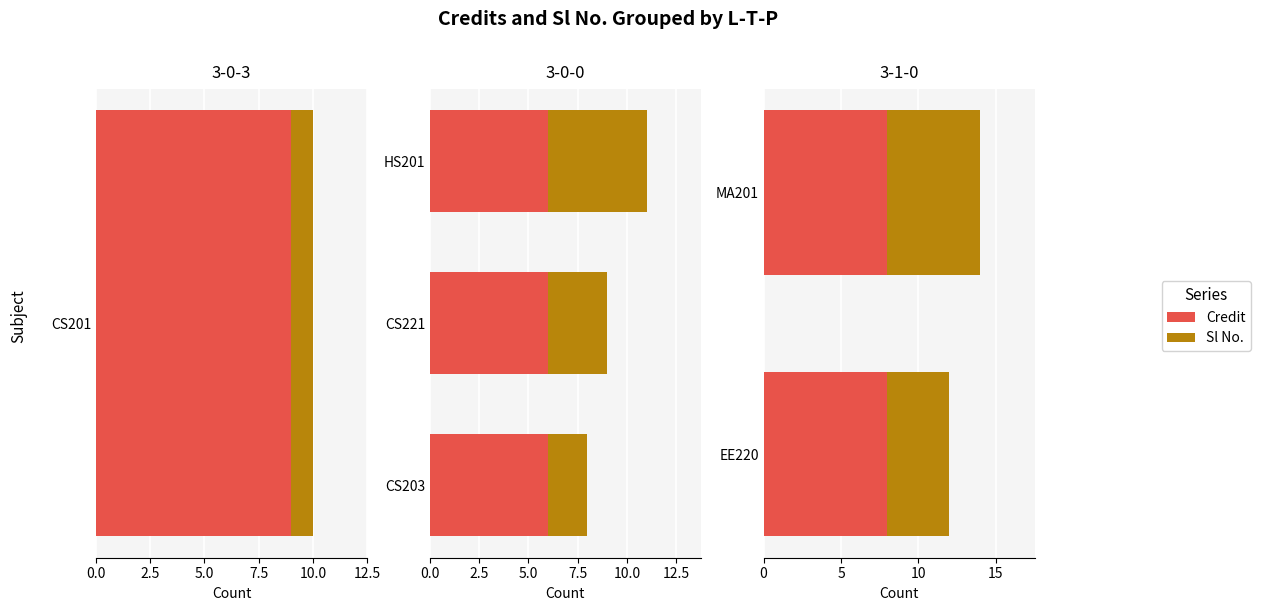

Are the bars horizontal?

Yes